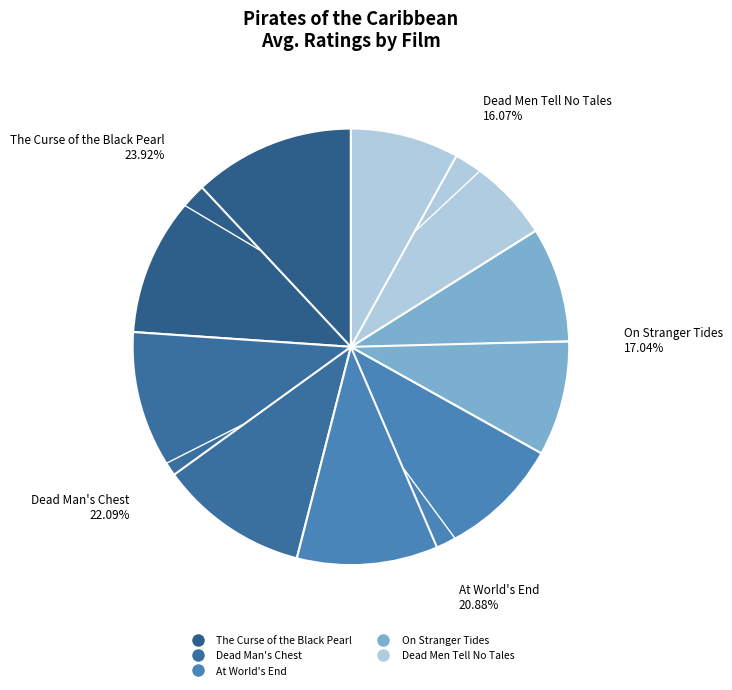

What is the total percentage of Dead Men Tell No Tales and The Curse of the Black Pearl?

40.0%